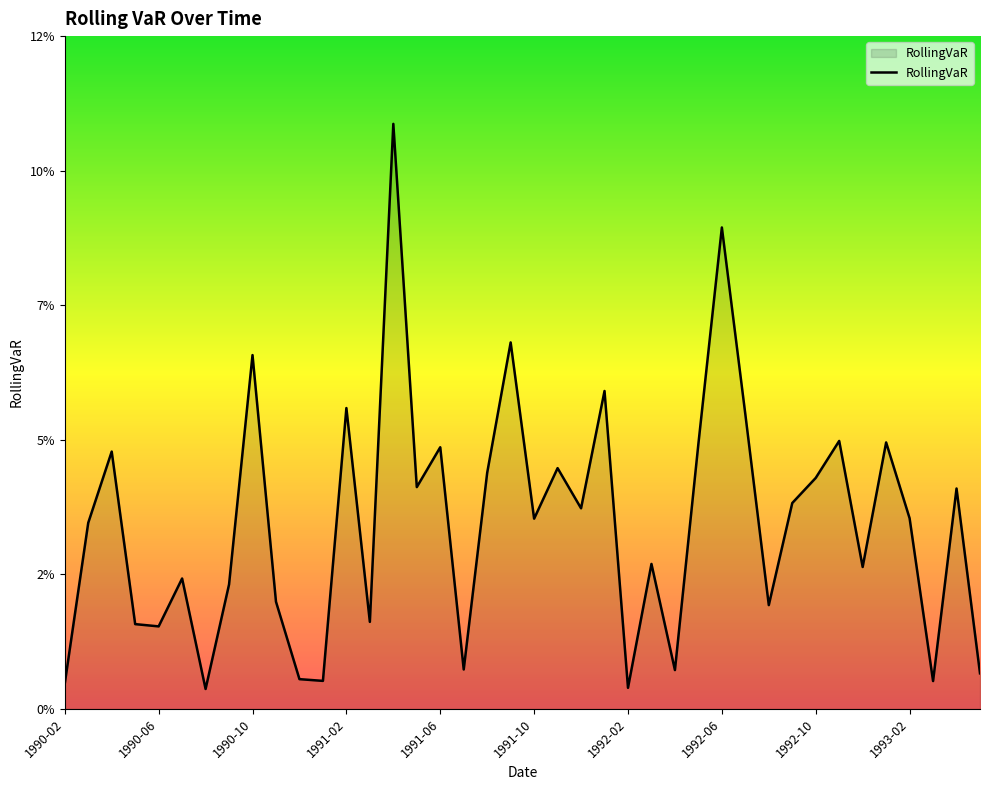

Is this an area chart (filled region under the line)?

Yes